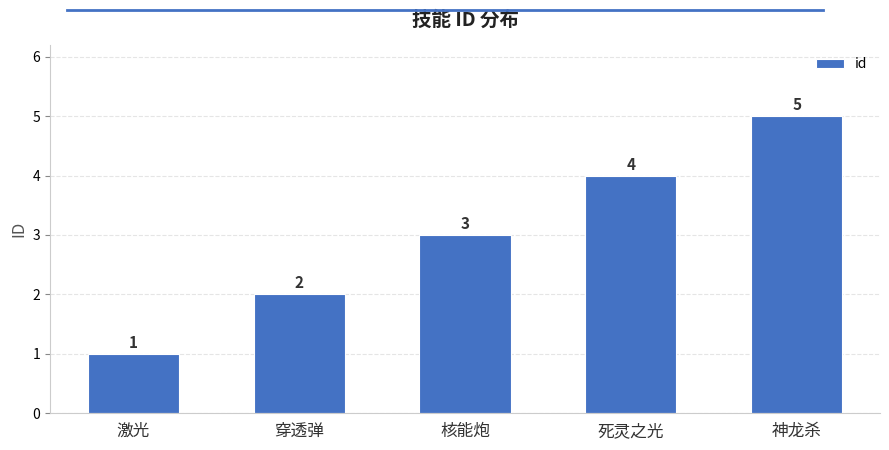

Between 穿透弹 and 神龙杀, which is larger?

神龙杀